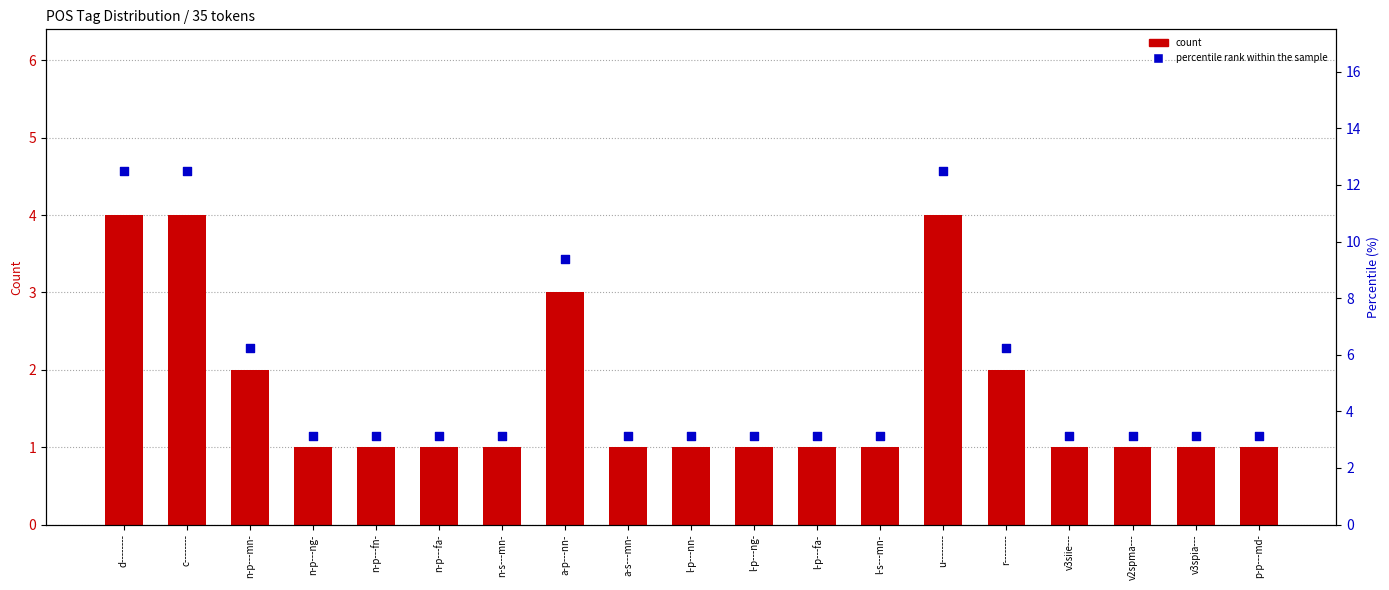

What is the total value across all series at l-p---fa-?

4.1